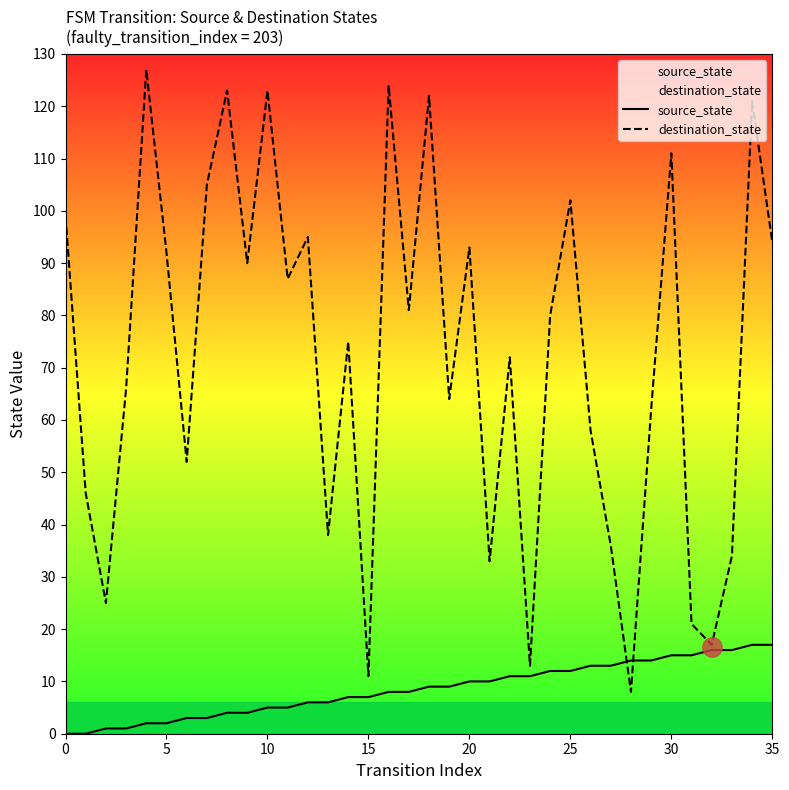

Reading left to right, transcribe all the data shown in this chart.

source_state: 0	0	1	1	2	2	3	3	4	4	5	5	6	6	7	7	8	8	9	9	10	10	11	11	12	12	13	13	14	14	15	15	16	16	17	17
destination_state: 99	46	25	66	127	92	52	105	123	90	123	87	95	38	75	11	124	81	122	64	93	33	72	13	80	102	58	36	8	62	111	21	17	34	121	94